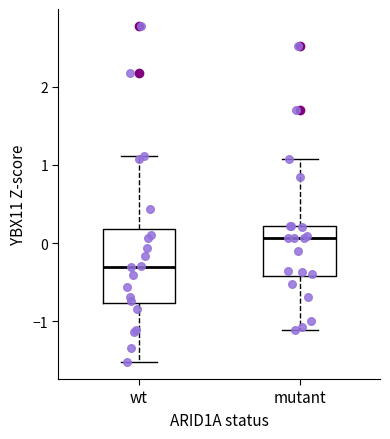

Where does the median line of the box for wt sit on the y-axis? The values are not printed on the chart, so give them approximately, as read against the axis.

-0.3